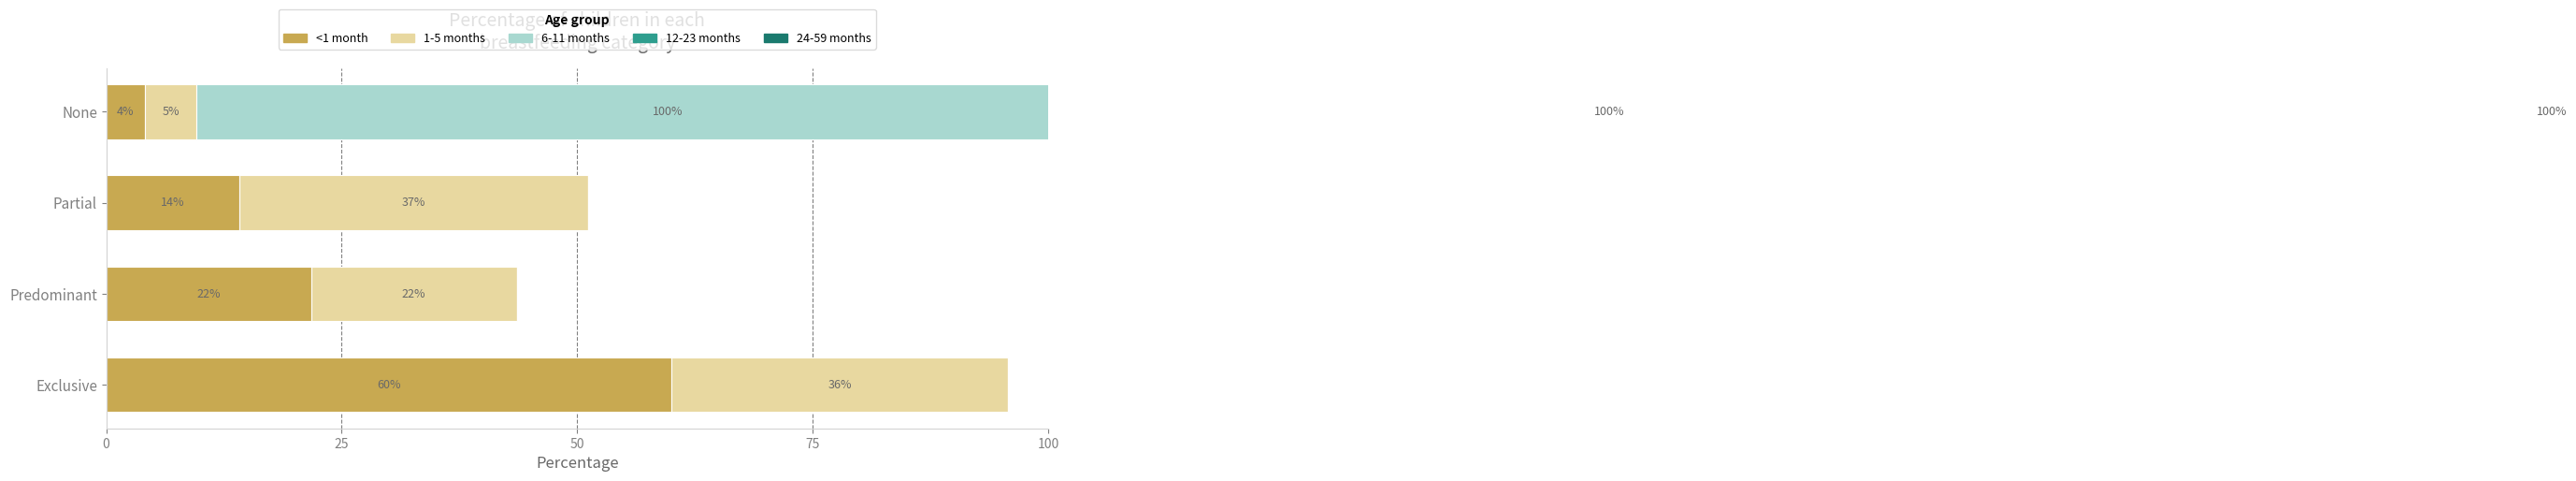

What are all the series names shown in the legend?

<1 month, 1-5 months, 6-11 months, 12-23 months, 24-59 months